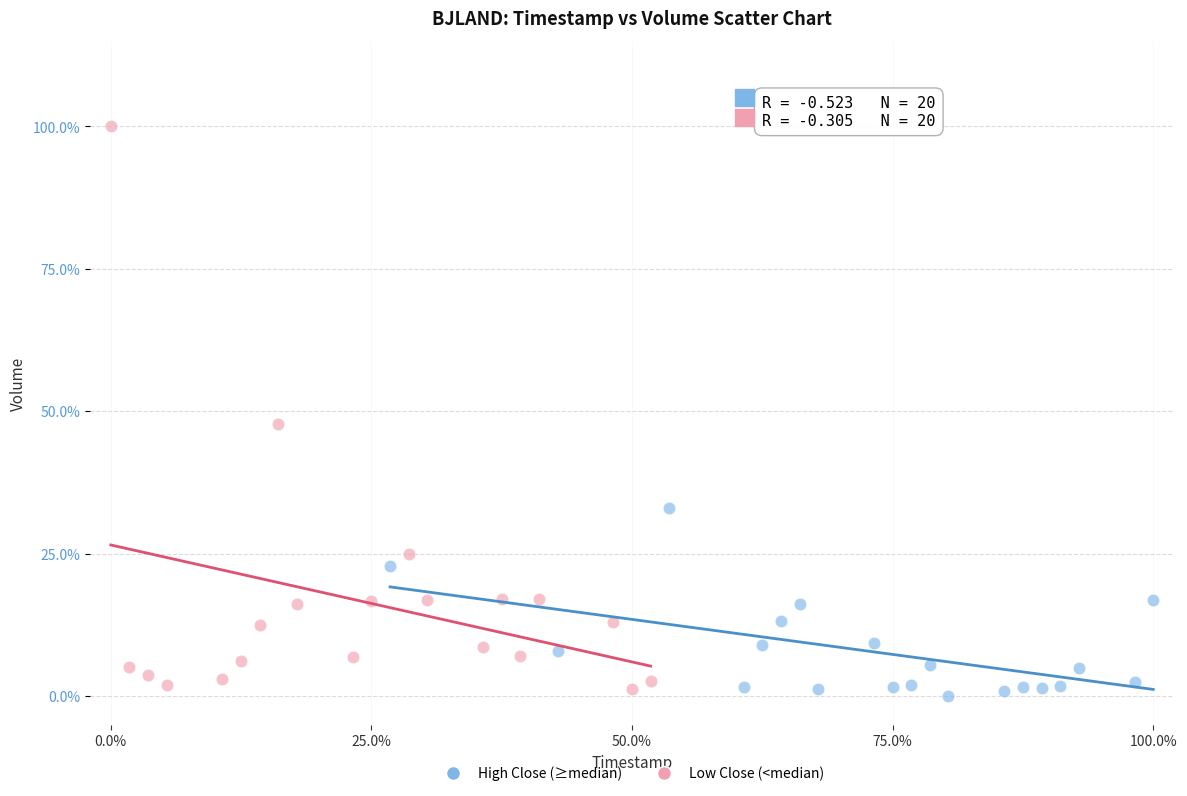

What are all the series names shown in the legend?

High Close (≥median), Low Close (<median)